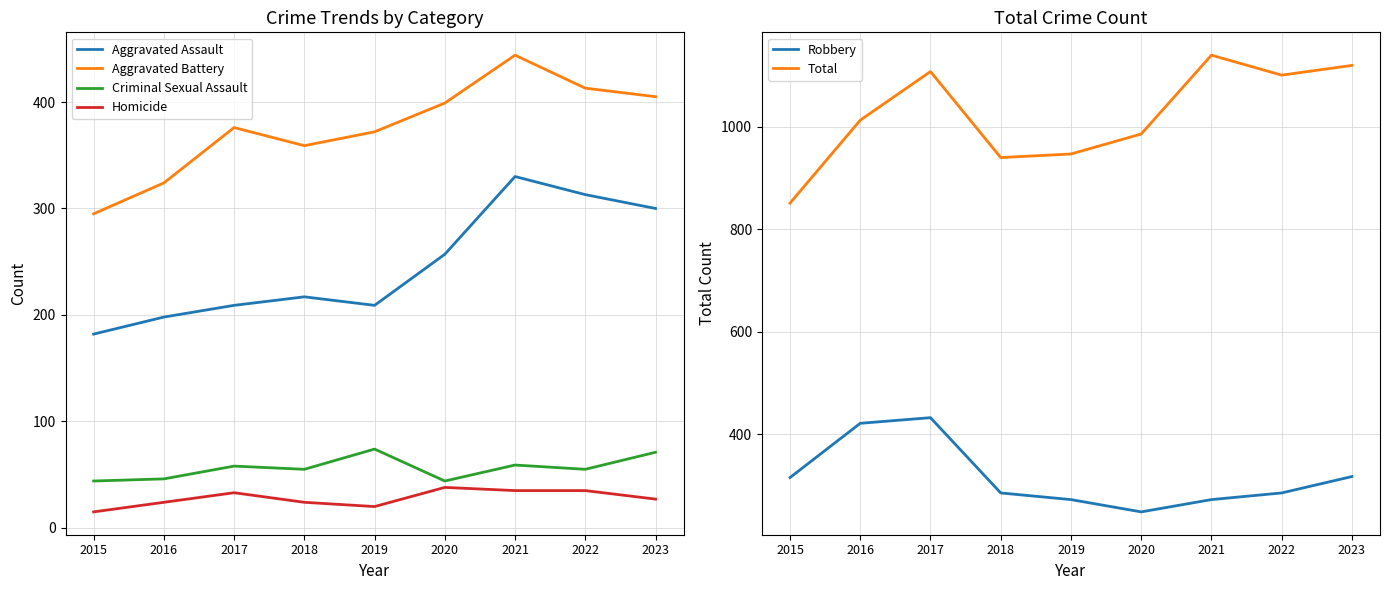

At how many categories does at least one series exceed 867?

8